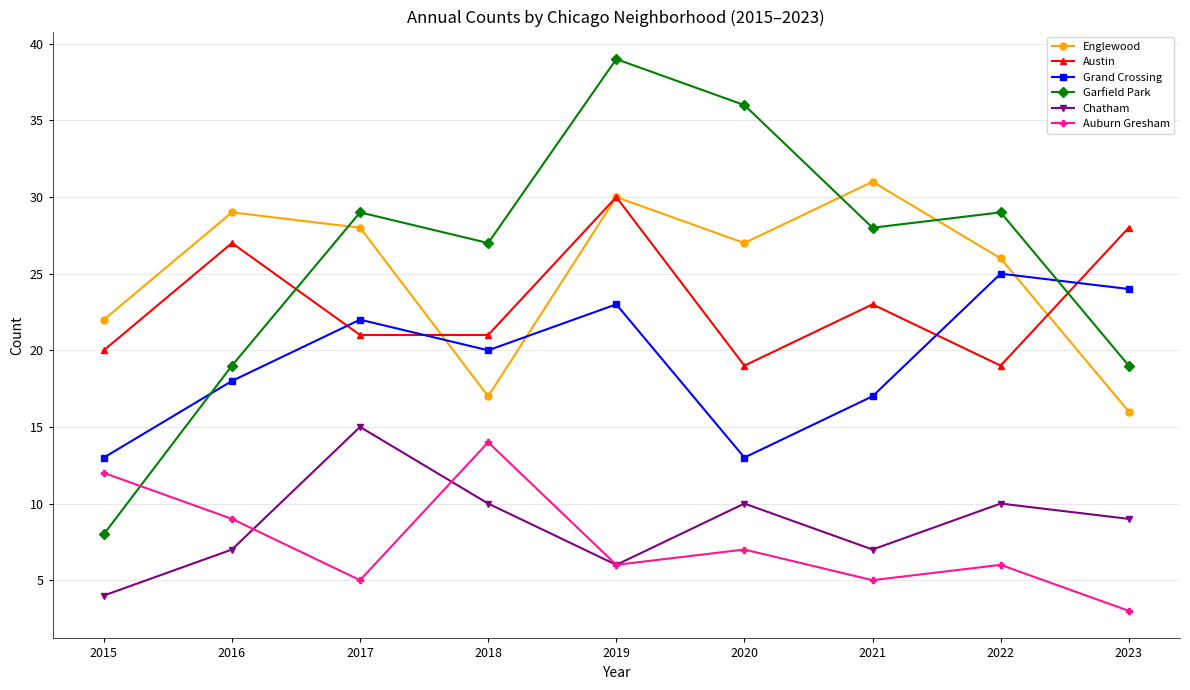

Which category has the lowest value in the Chatham series?

2015